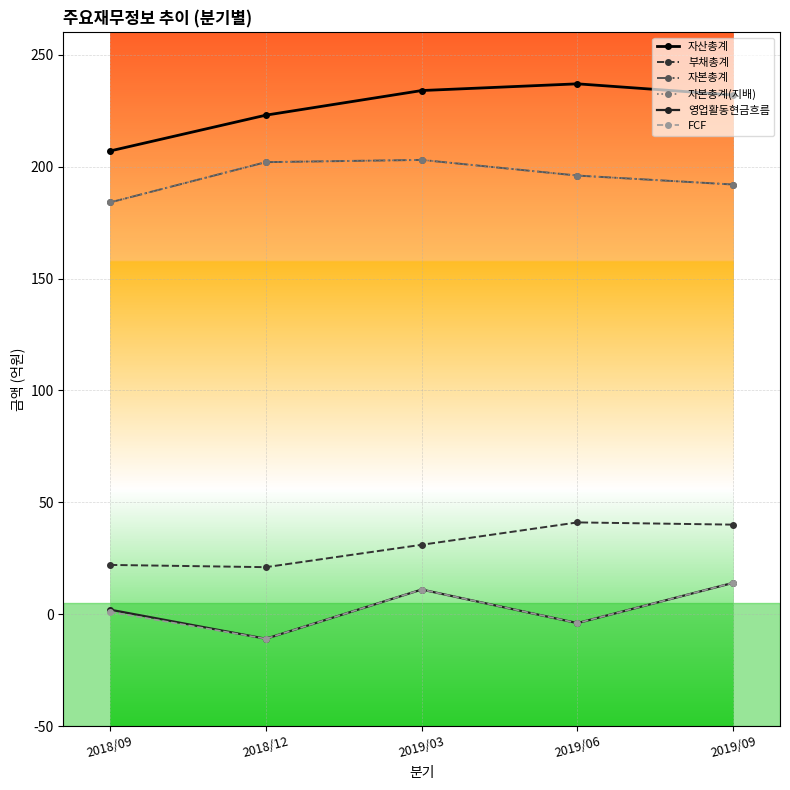

At 2019/06, list the series in order from largest to smallest.

자산총계, 자본총계, 자본총계(지배), 부채총계, 영업활동현금흐름, FCF